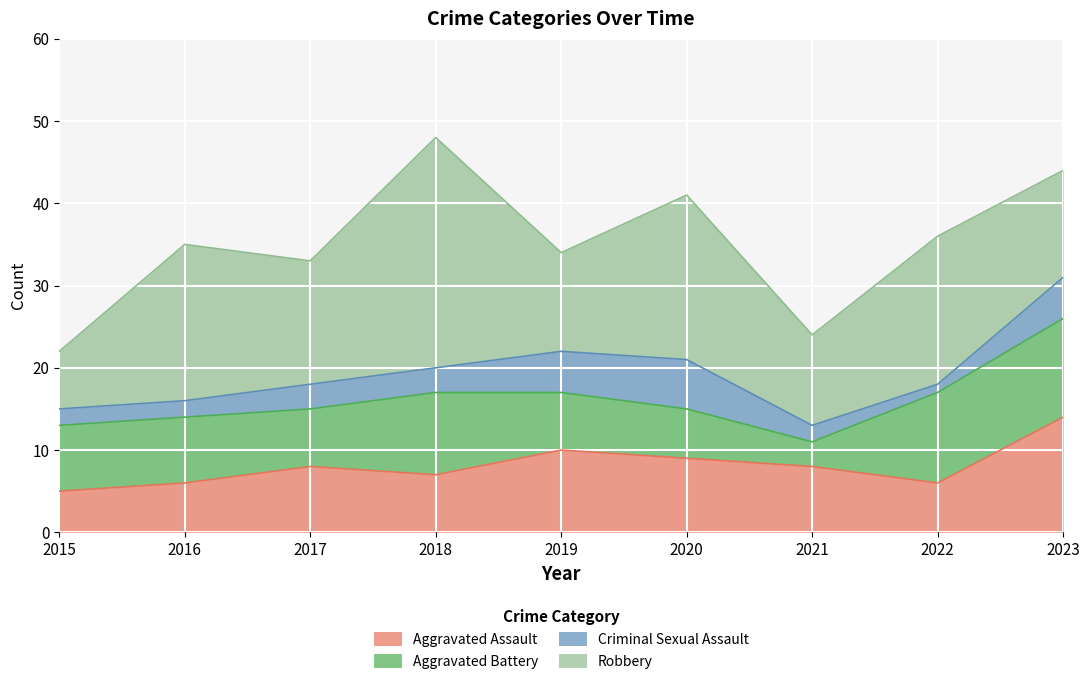

What is the maximum value for Aggravated Assault?

14